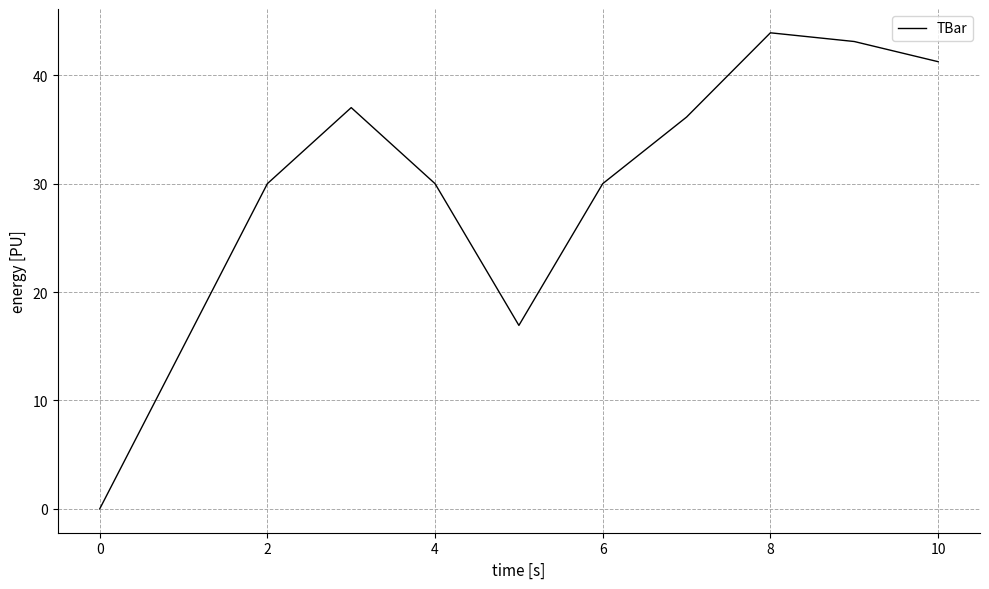

What is the greatest value displayed?

43.9